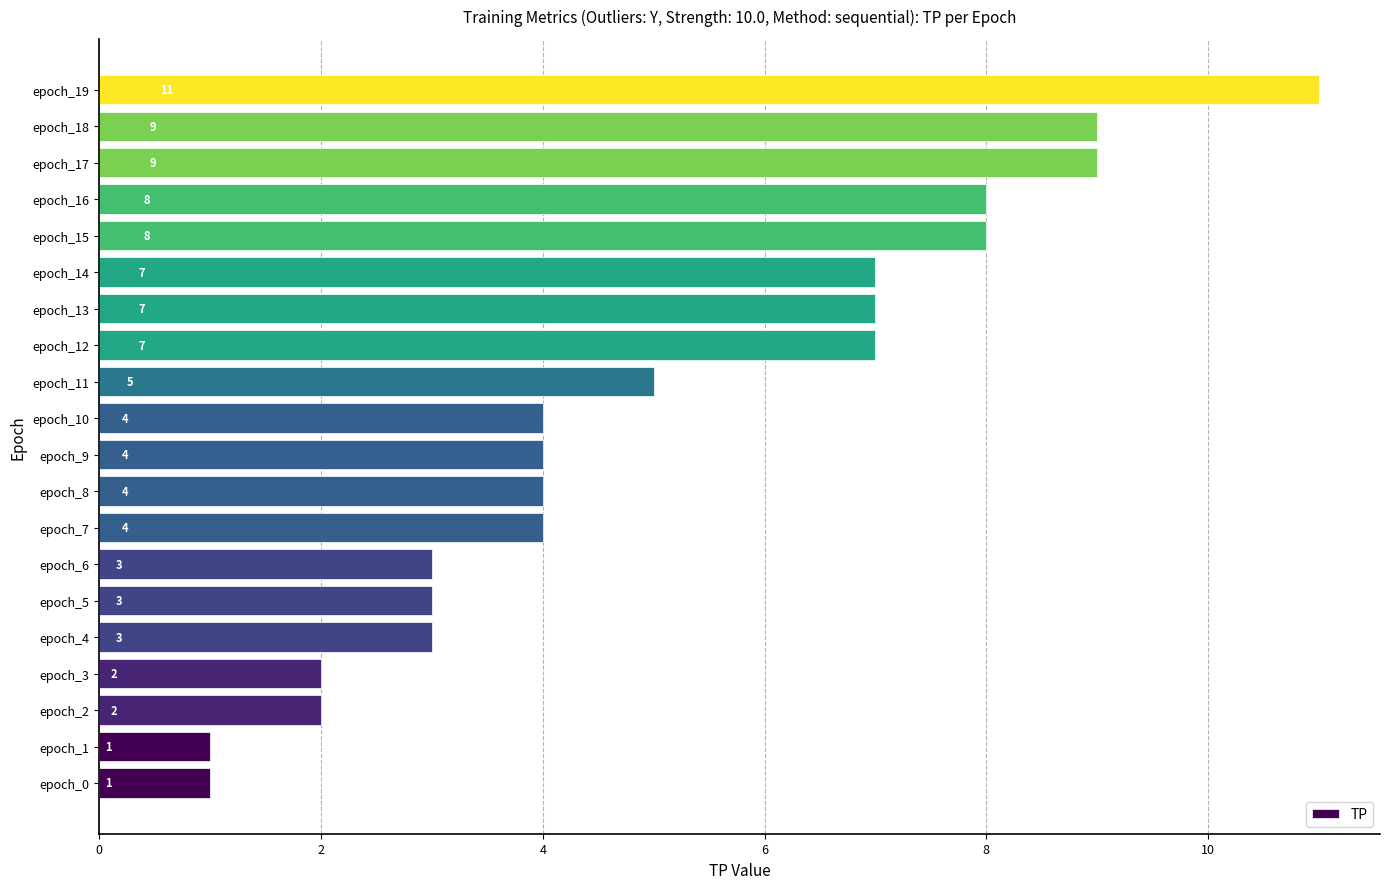

The chart shows a value of 2 at epoch_7. True or false?

False